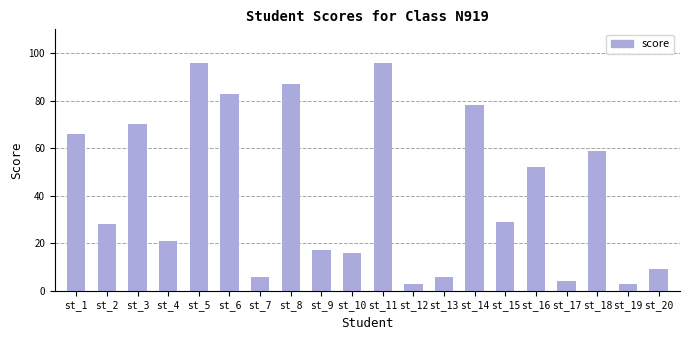

At which label is the value closest to 49?

st_16